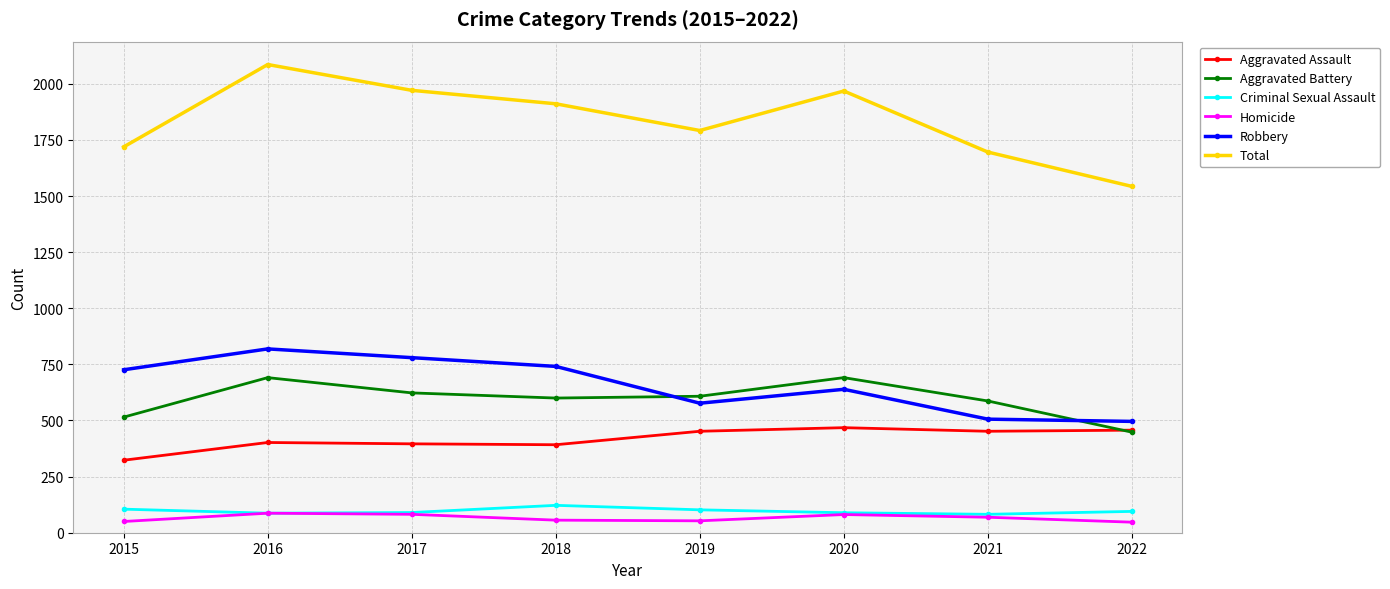

Which series has the largest total across all categories?

Total